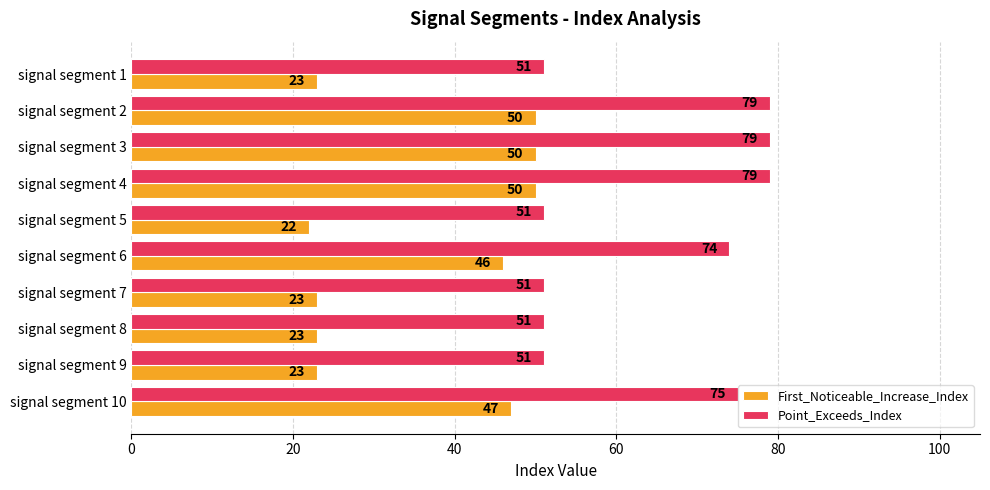

True or false: Point_Exceeds_Index has a value of 98 at signal segment 10.

False